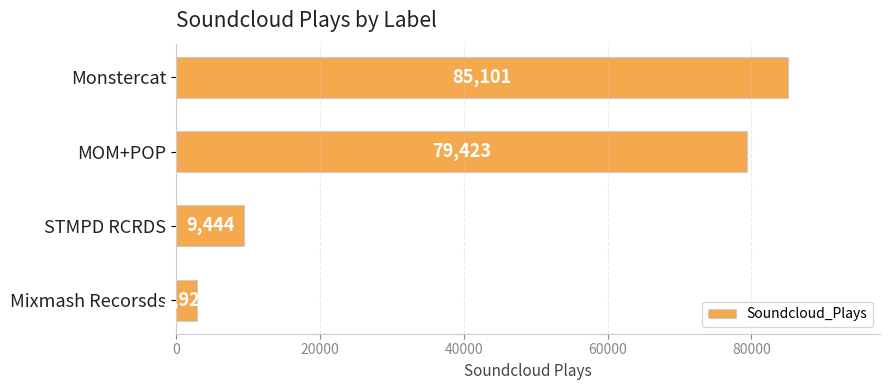

What is the sum of all values?

176892